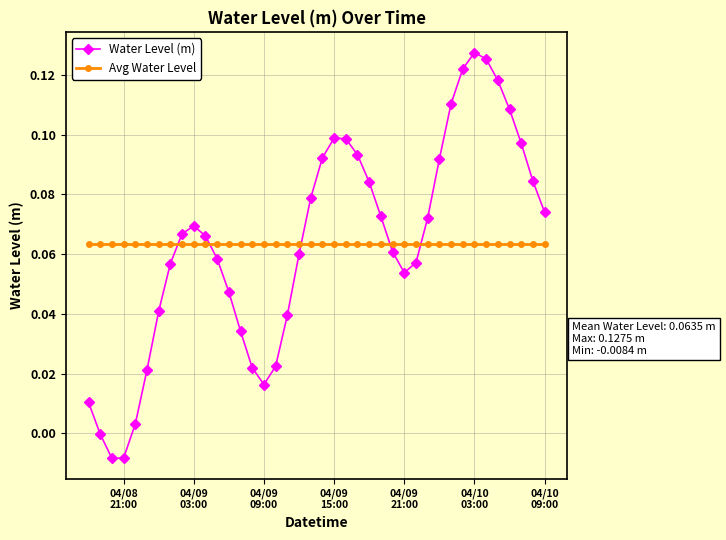

Rank the series by their maximum value, from lowest to highest.

Avg Water Level, Water Level (m)